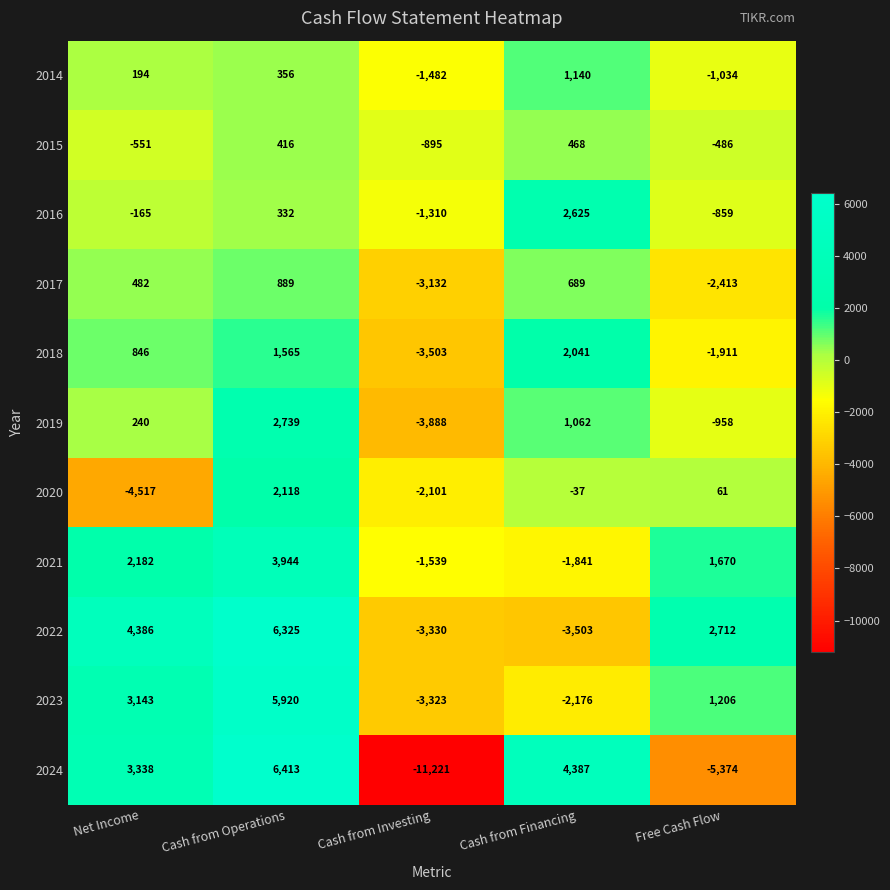

What is the average value of the 2022 series?

1318